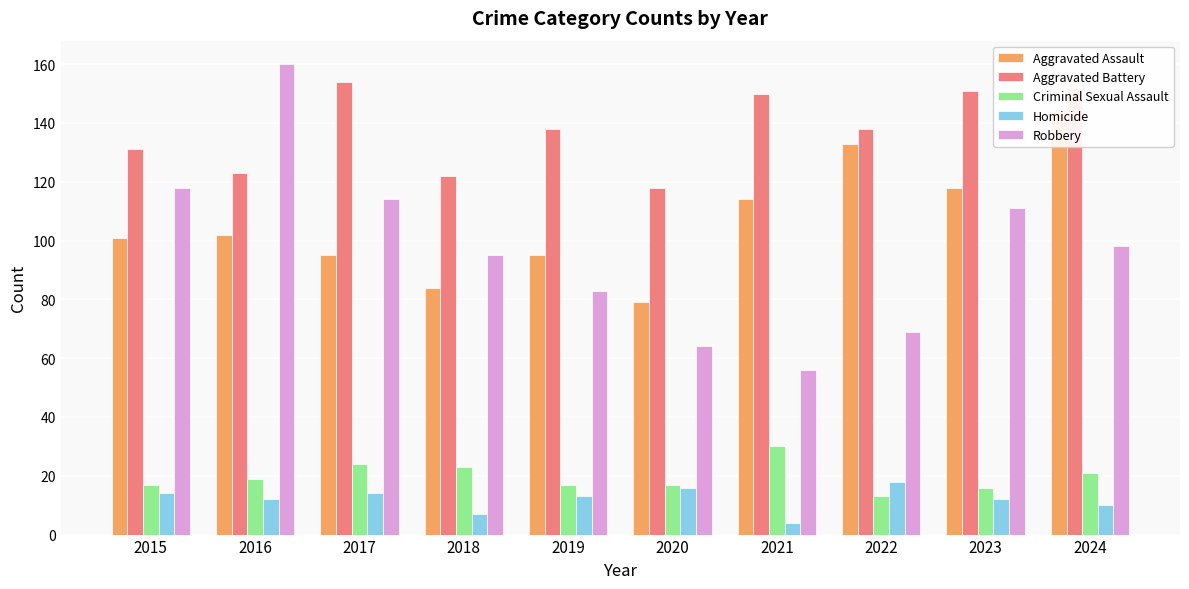

At which label is Criminal Sexual Assault closest to 21?

2024